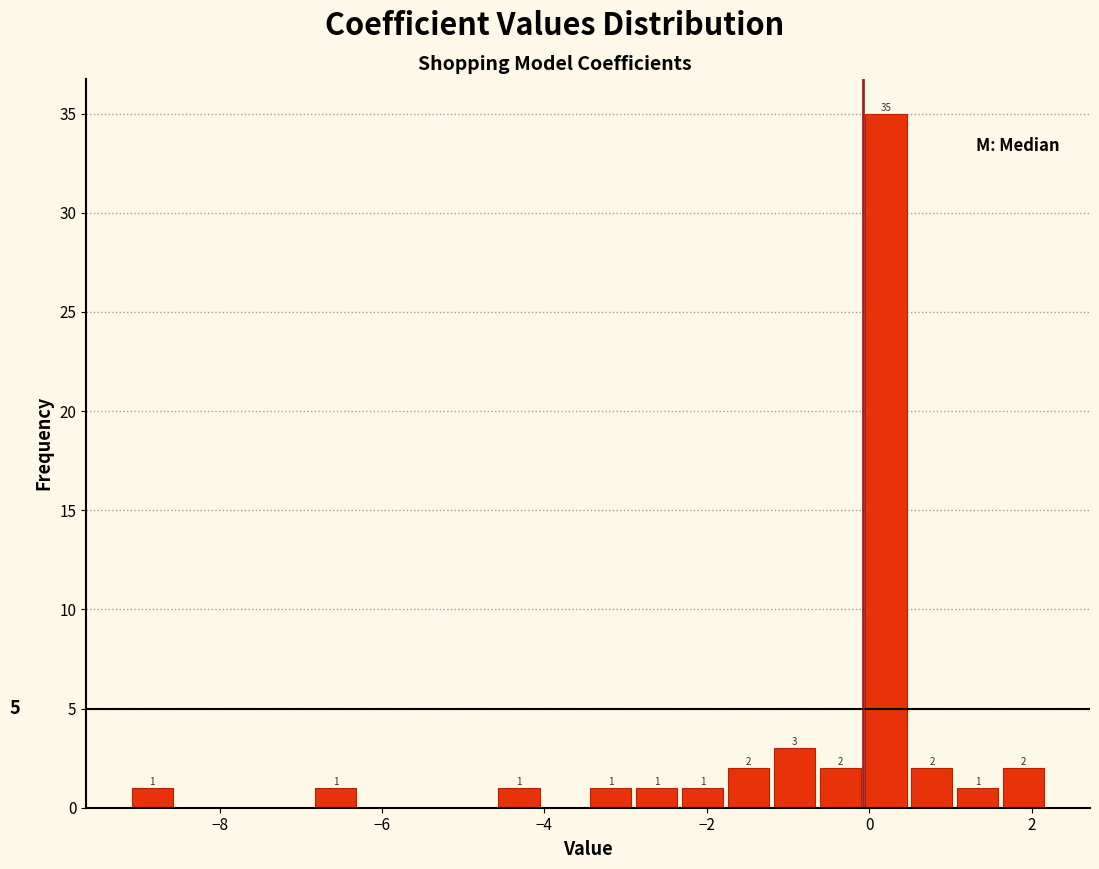

Read against the x-axis, roughly where is the centre of the tallest bar?

0.2